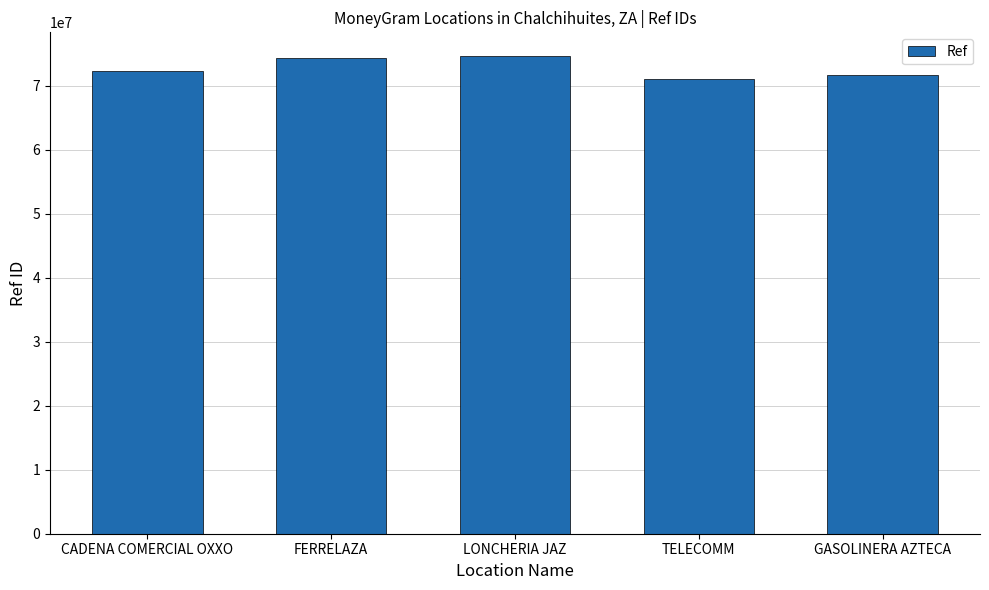

How many data points does each series have?

5